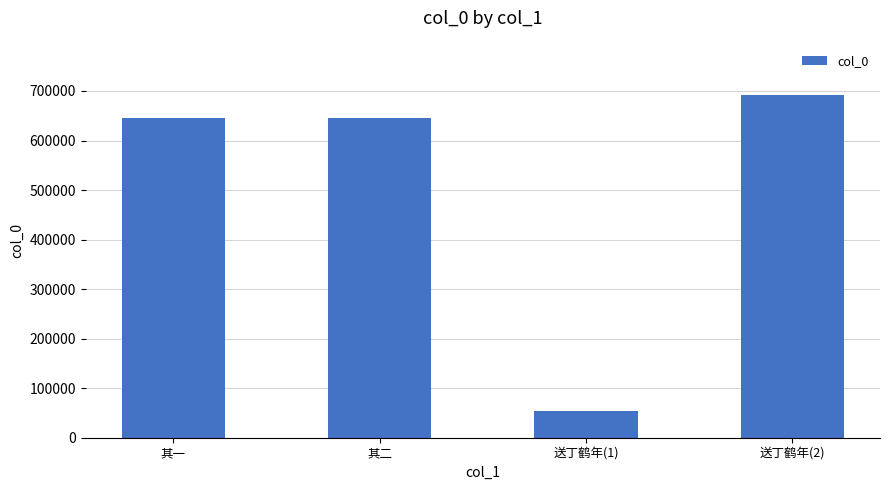

The value at 送丁鹤年(2) is 692182. True or false?

True